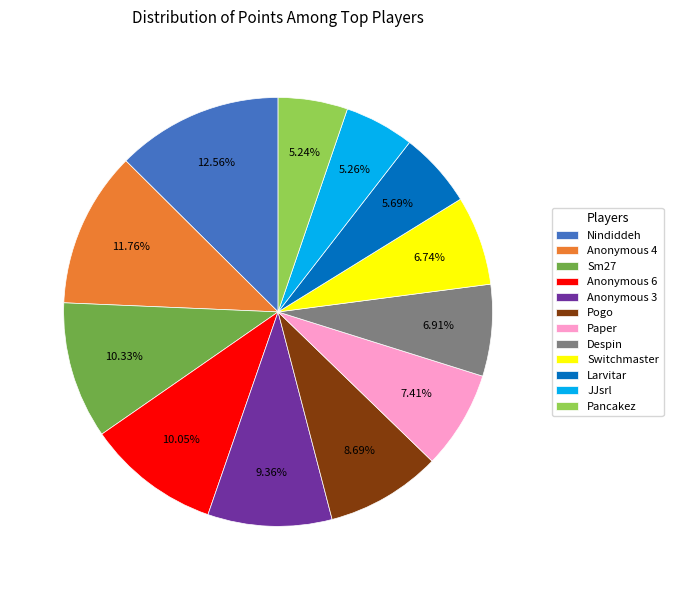

To the nearest percent, what is the combined percentage of Pancakez and Switchmaster?

12%